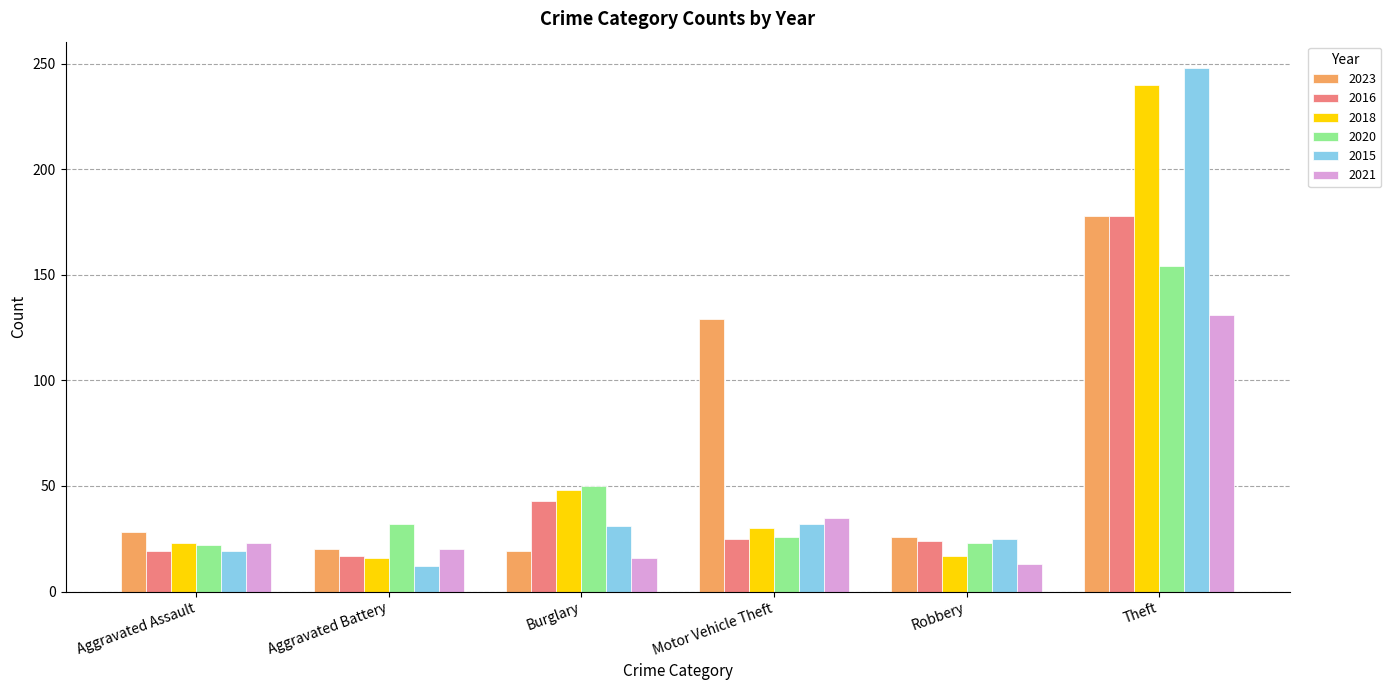

At which label is 2021 closest to 72?

Motor Vehicle Theft